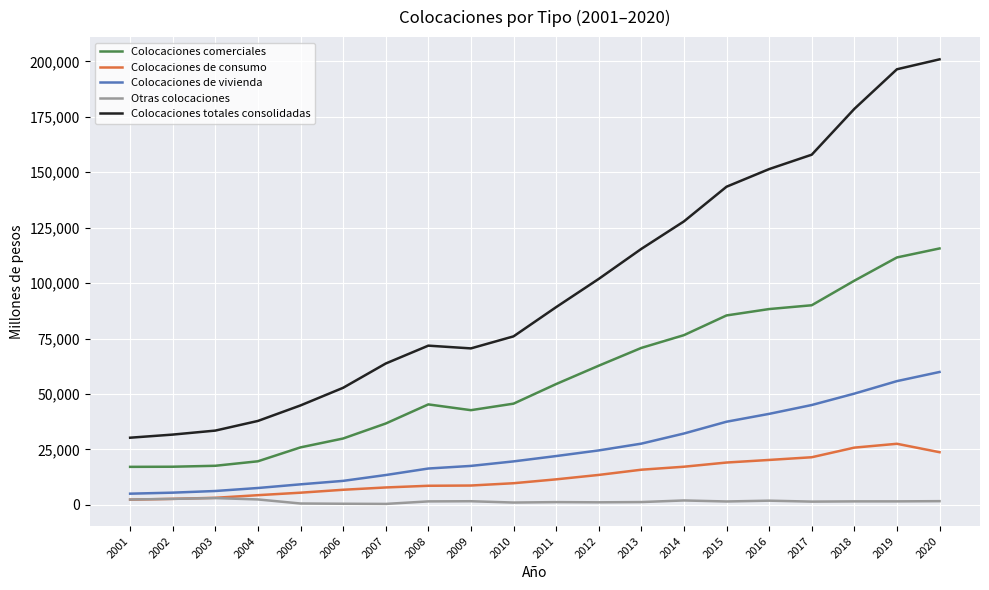

Which category has the highest value across all series?

2020